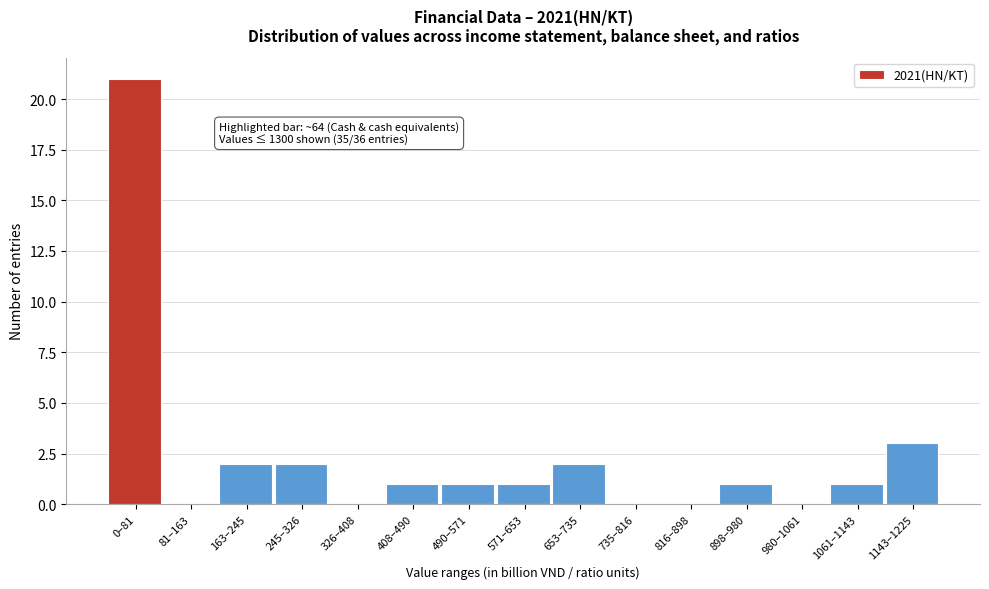

Reading left to right, what are all the values shown in this chart?

0–81=21	81–163=0	163–245=2	245–326=2	326–408=0	408–490=1	490–571=1	571–653=1	653–735=2	735–816=0	816–898=0	898–980=1	980–1061=0	1061–1143=1	1143–1225=3